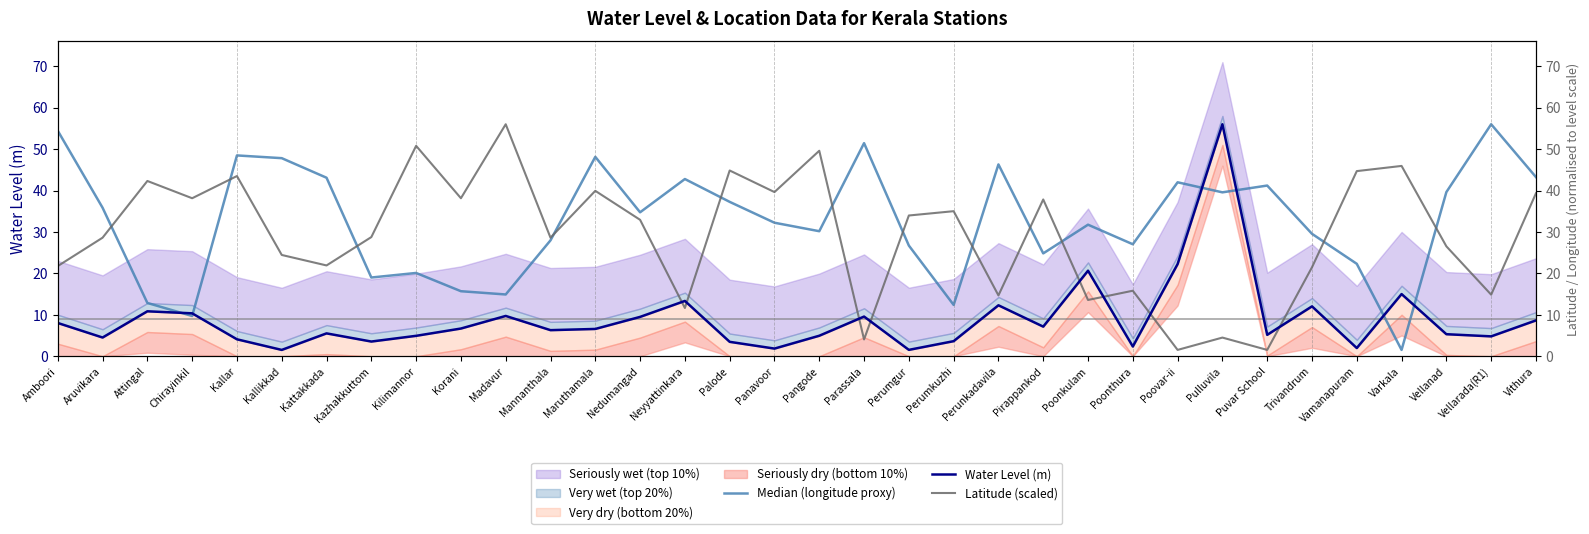

What is the difference between the maximum and minimum values in the Water Level (m) series?

54.5